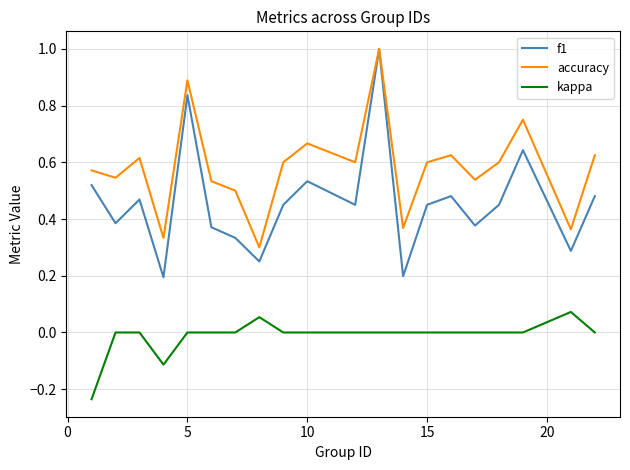

Which series has the largest range (max minus min)?

f1